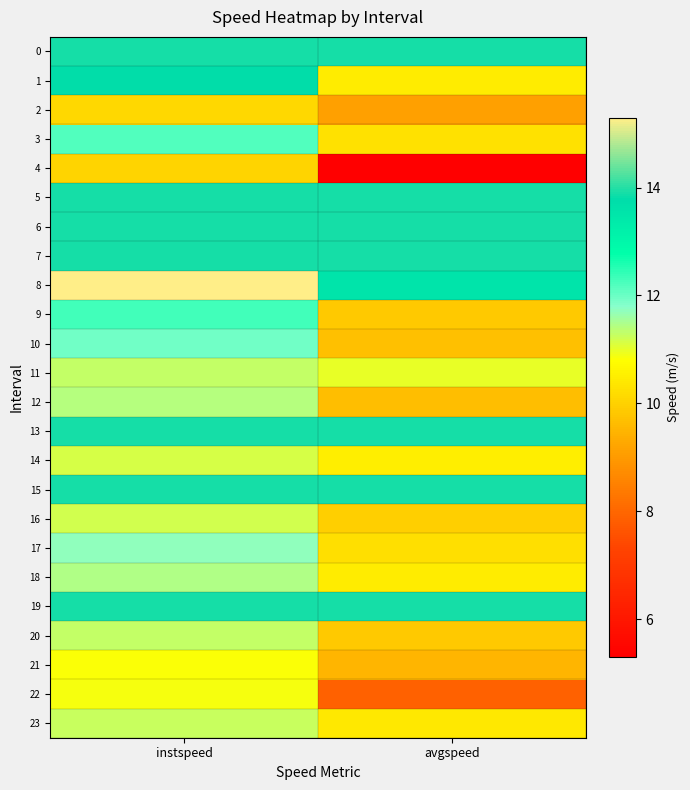

List the series in order of their peak value, lowest first.

4, 2, 21, 22, 14, 16, 23, 11, 20, 12, 18, 17, 10, 3, 9, 1, 0, 5, 6, 7, 13, 15, 19, 8